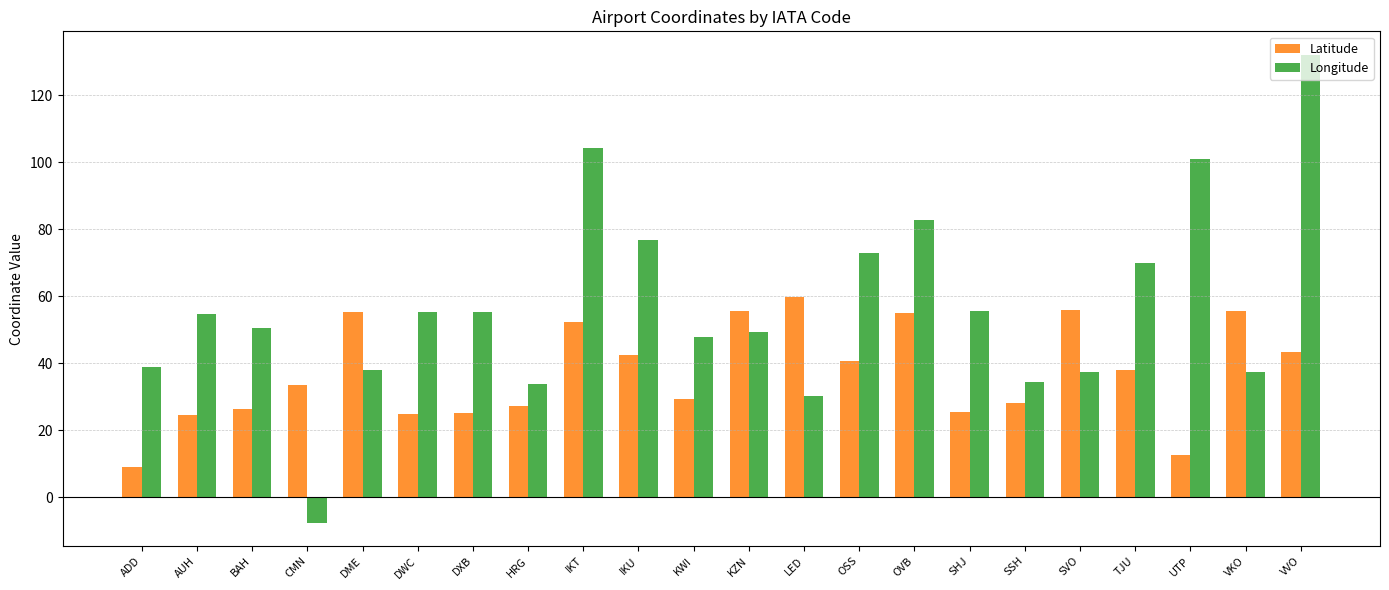

True or false: Latitude has a value of 52.3 at IKT.

True